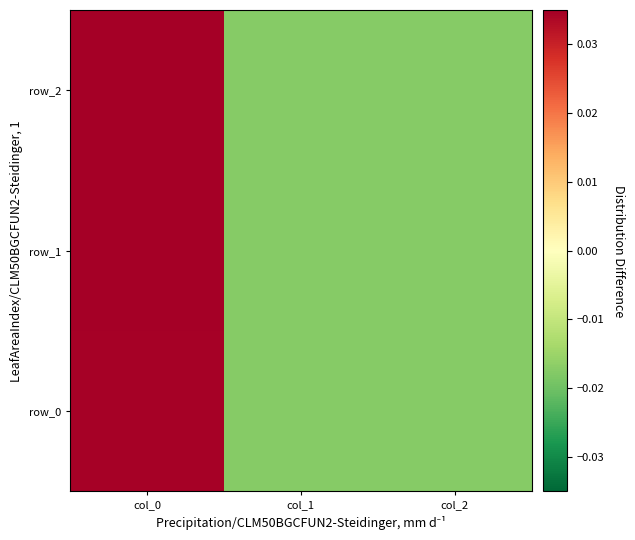

The value of row_1 at col_2 is -0.0. True or false?

False